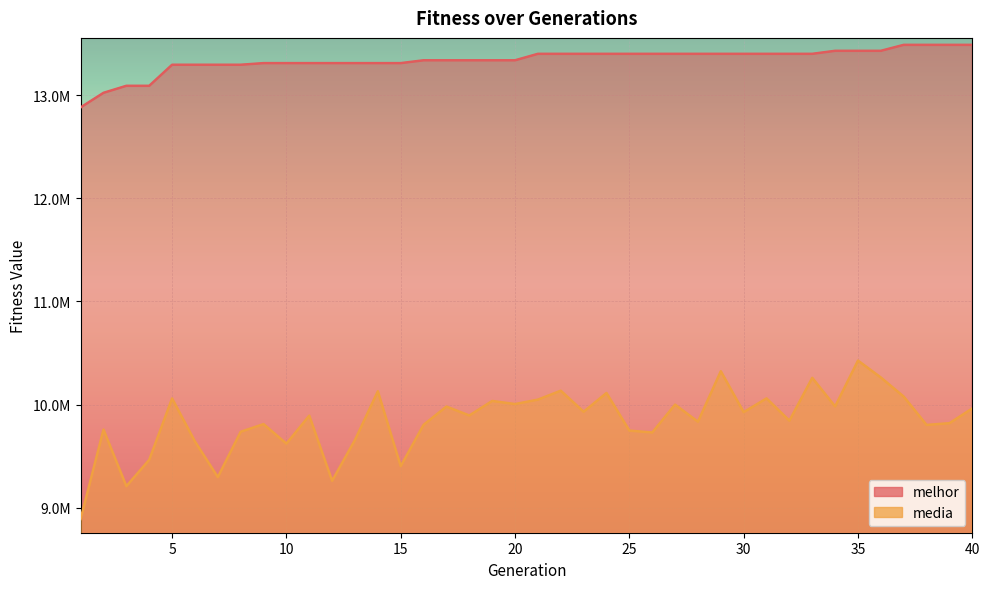

At which category is the sum across all series the highest?

35